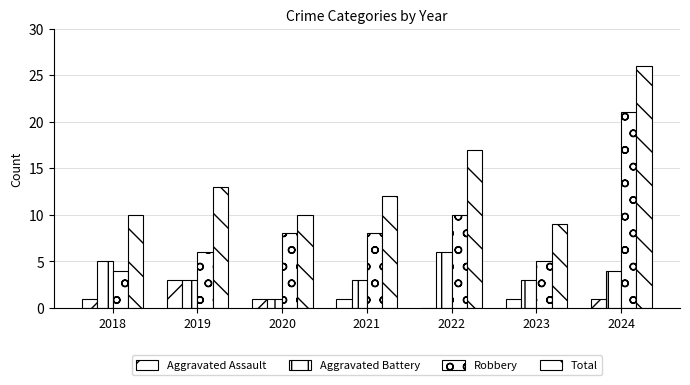

The value of Aggravated Battery at 2022 is 3. True or false?

False